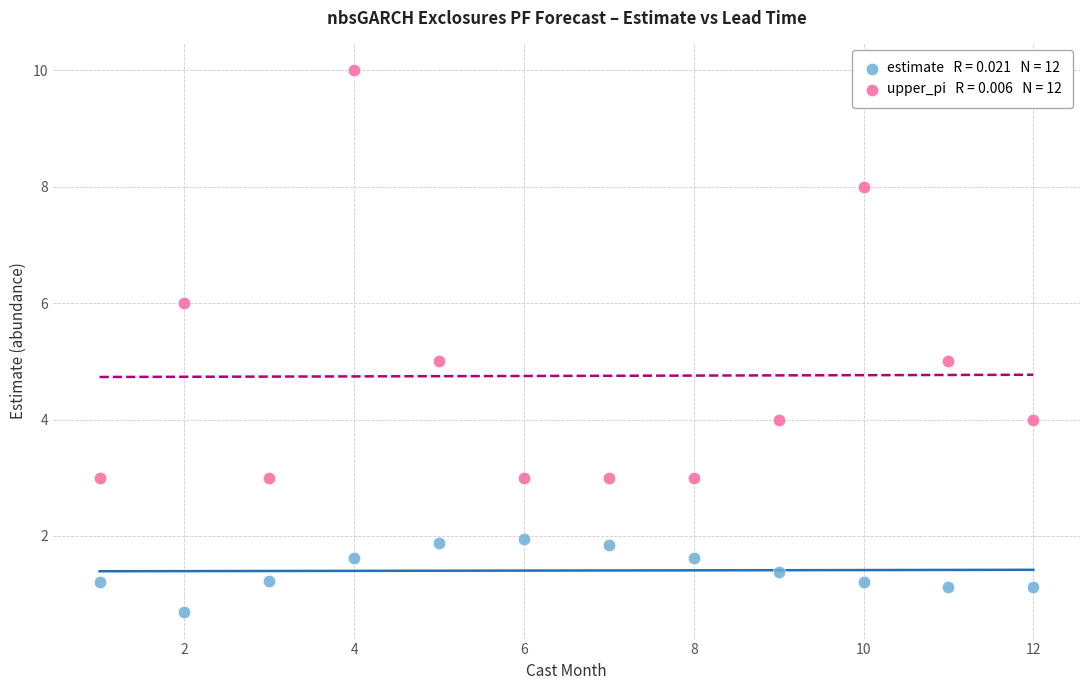

Across all data points, what is the range of Y values (max minus min)?

9.3